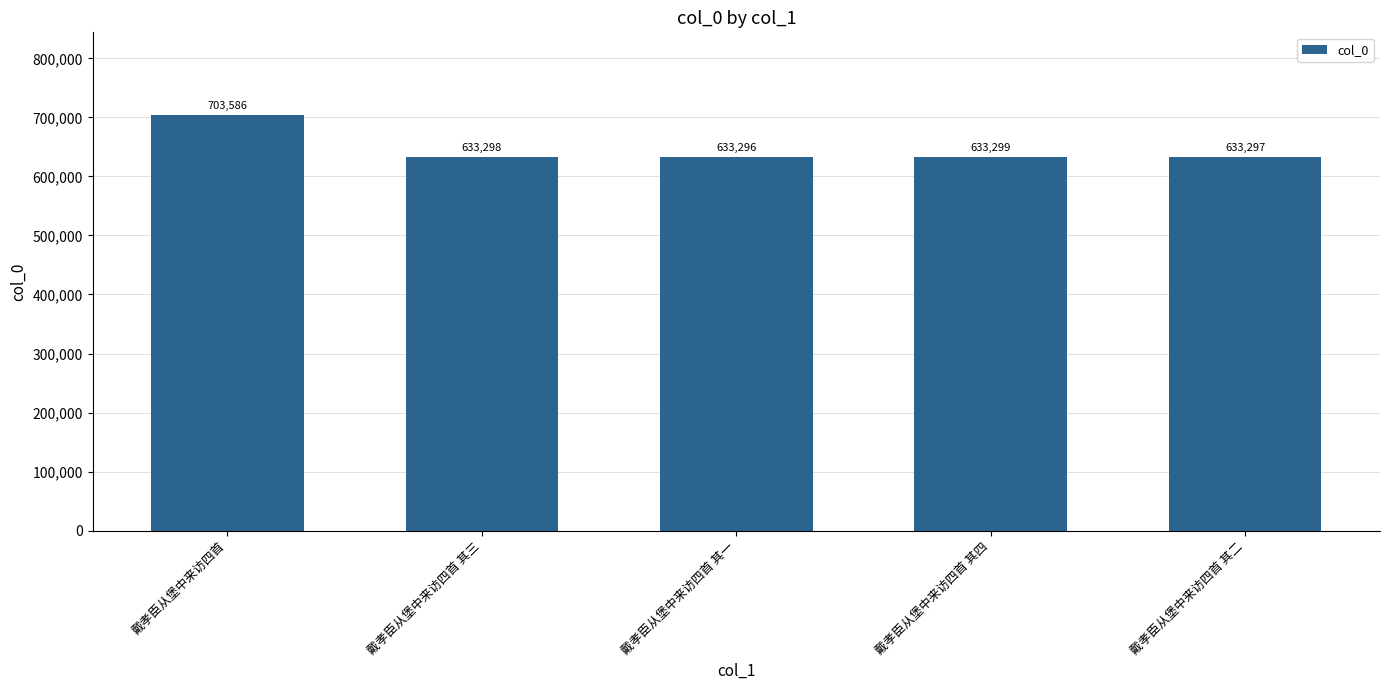

What is the label of the 2nd bar from the left?

戴孝臣从堡中来访四首 其三